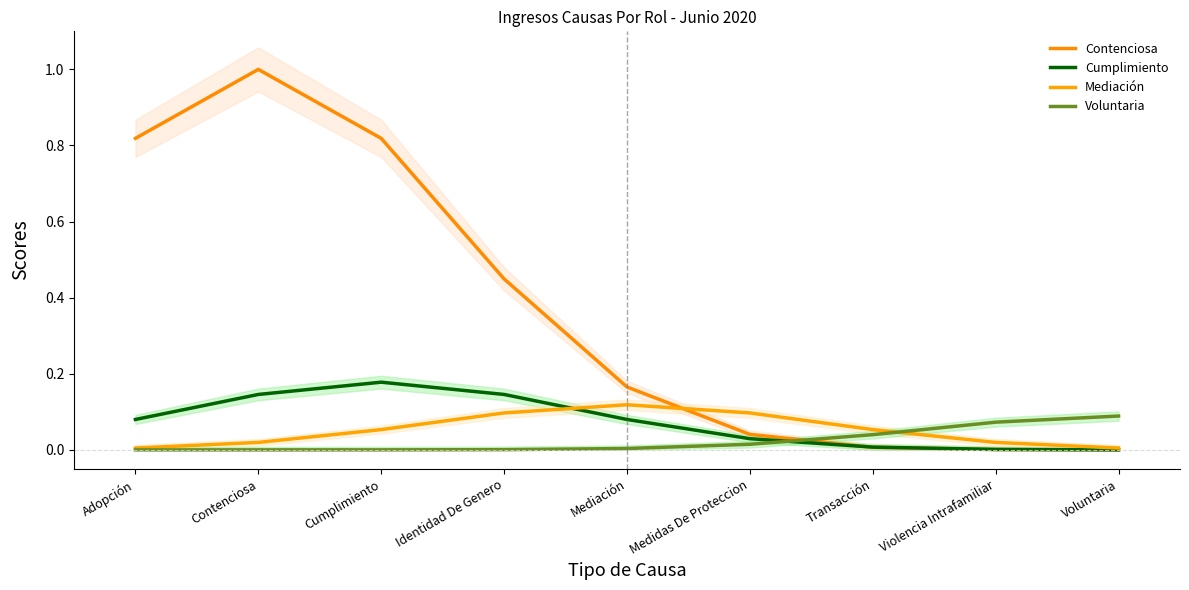

Which series has the largest range (max minus min)?

Contenciosa